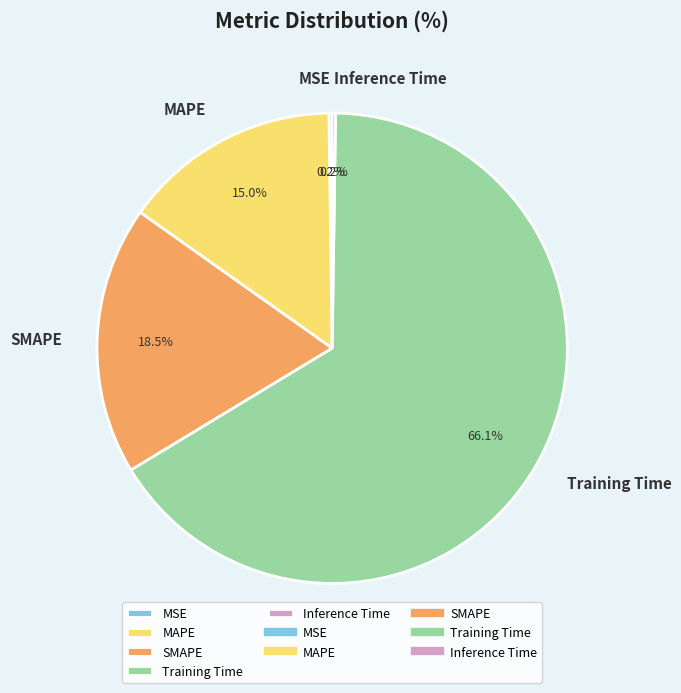

The Training Time slice represents 58% of the pie. True or false?

False